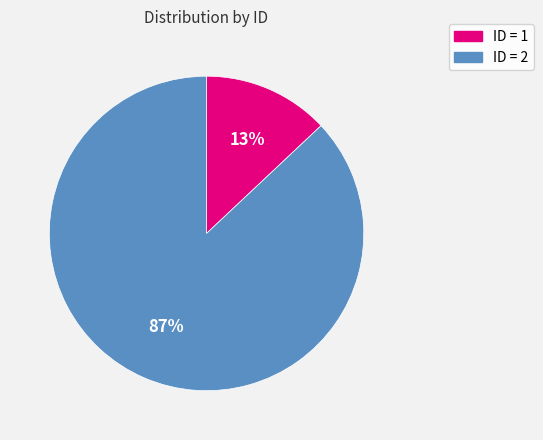

Is there a majority slice in this chart?

Yes